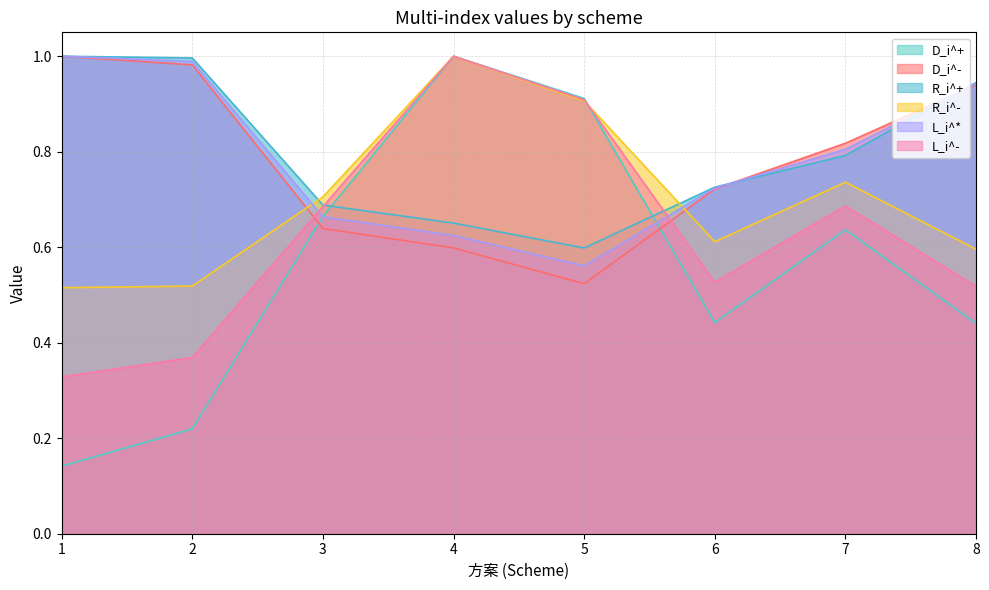

Count the number of categories in the chart.

8